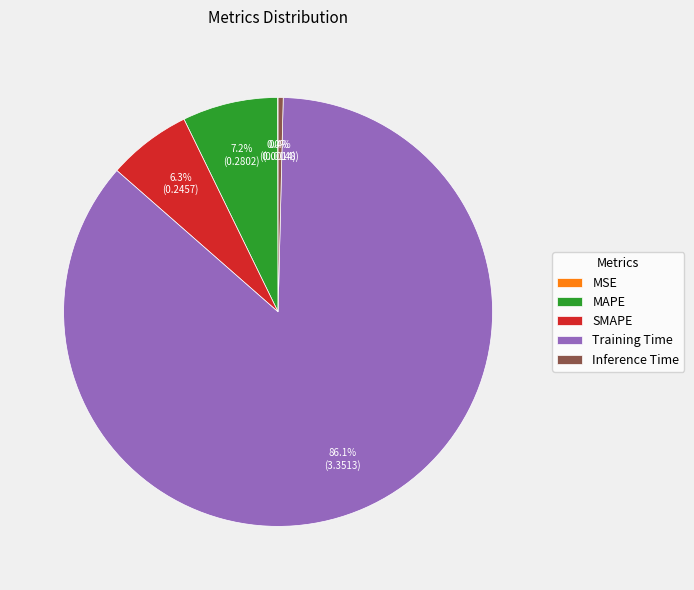

Which category accounts for the majority?

Training Time